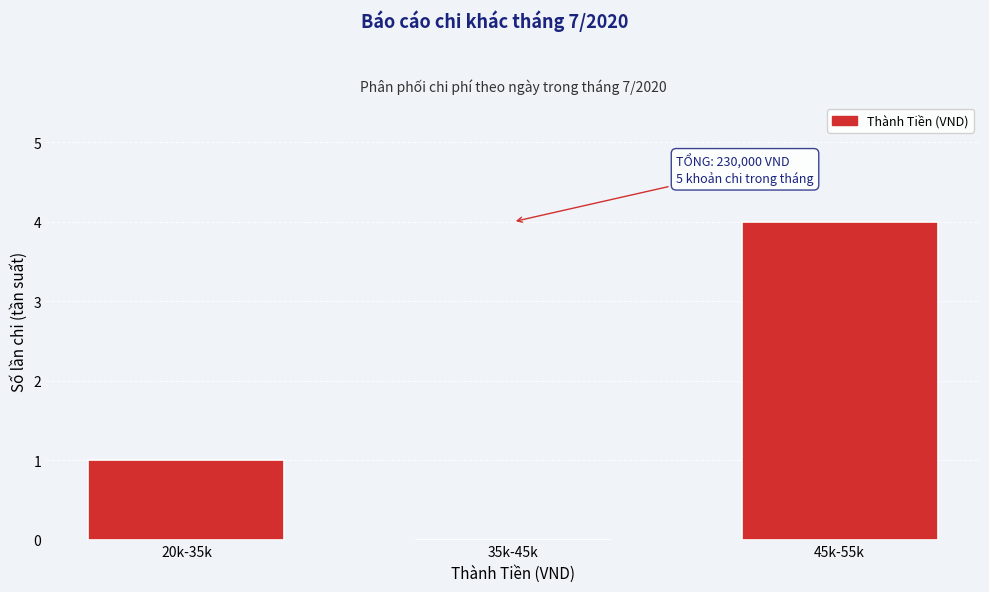

Reading left to right, list all the values displayed in this chart.

20k-35k=1	35k-45k=0	45k-55k=4